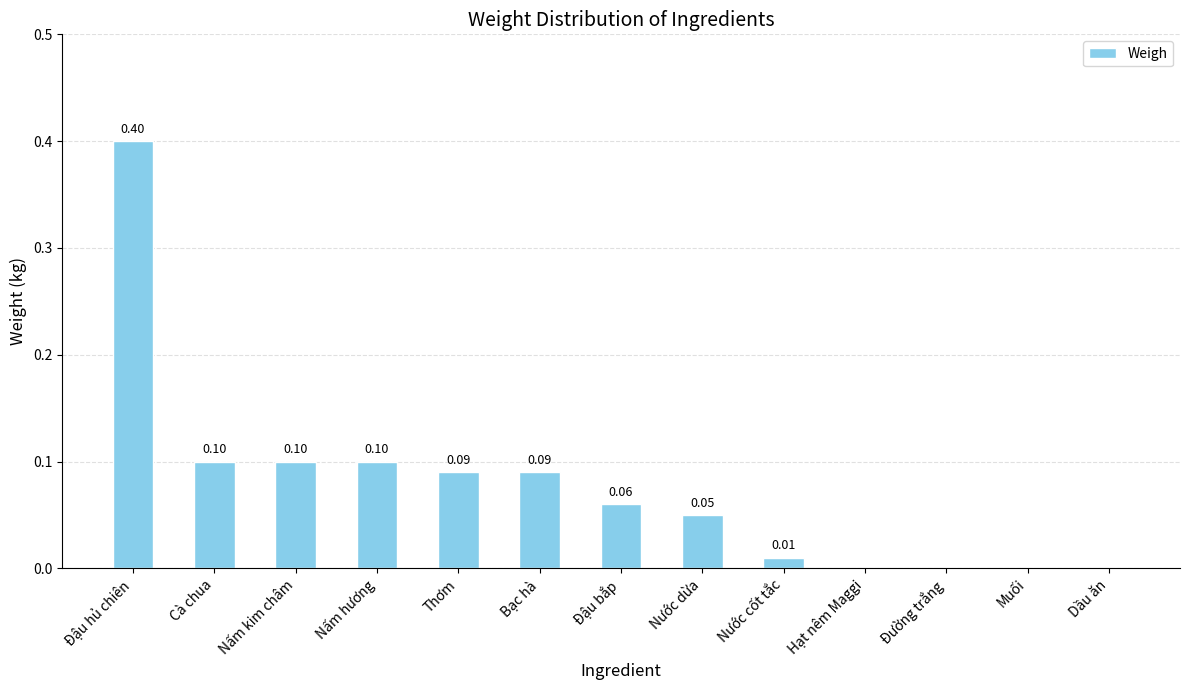

Between Nấm hương and Muối, which is larger?

Nấm hương